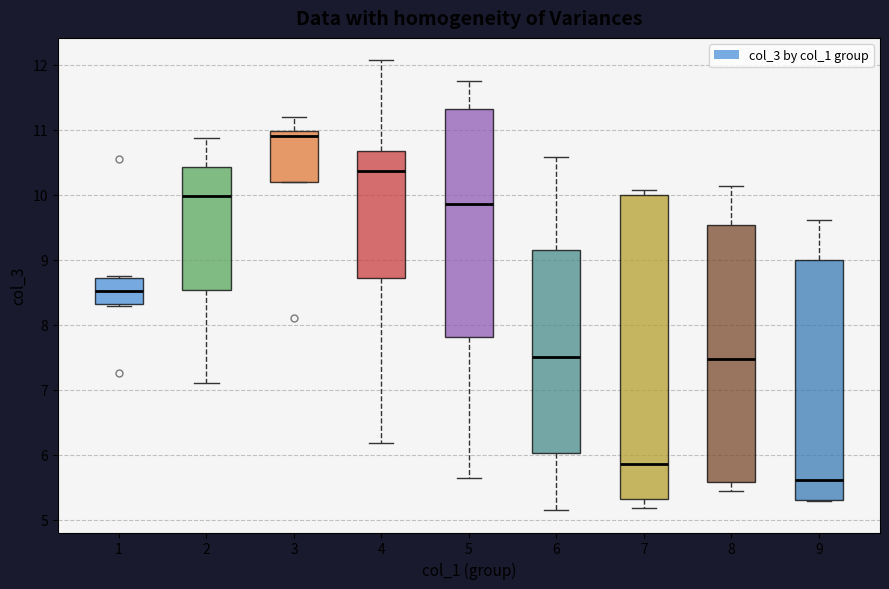

Which box is the tallest, from its lower edge to its upper edge?

7